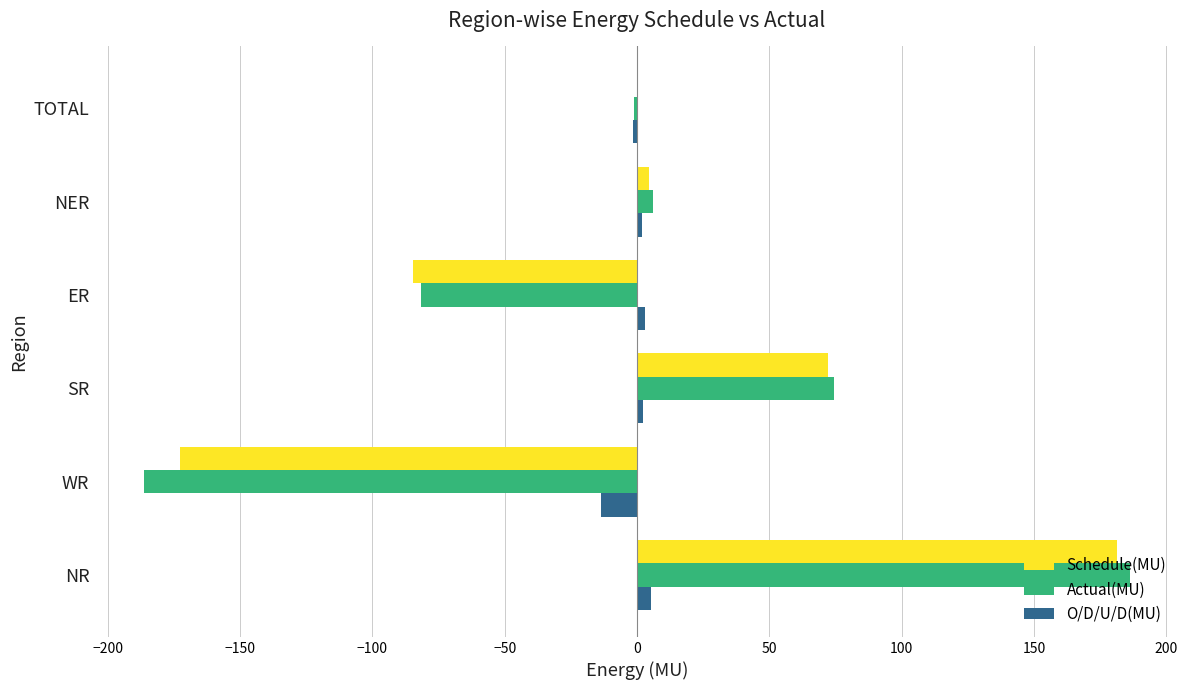

At which category does the chart reach its peak across all series?

NR